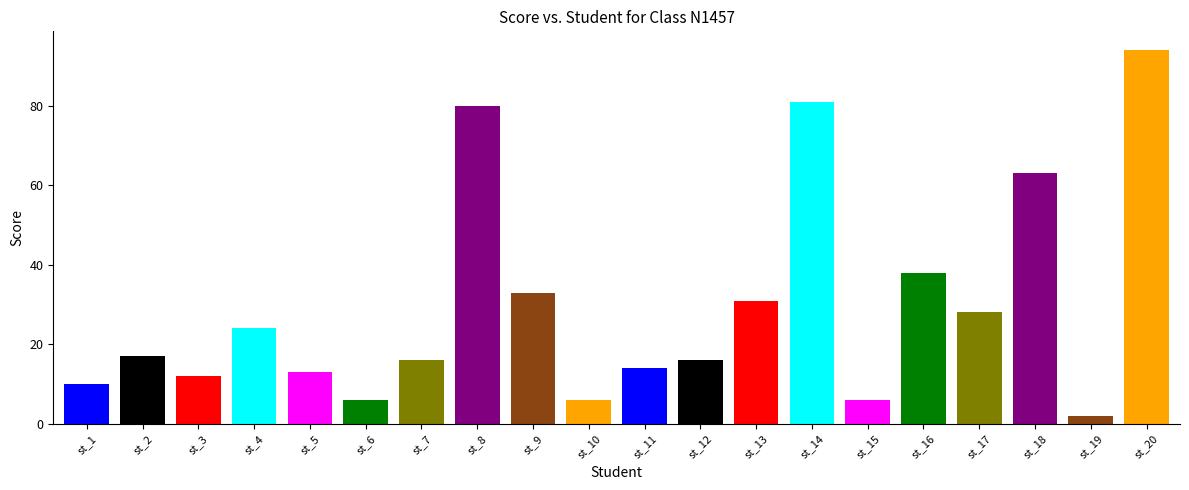

What is the minimum value shown in the chart?

2